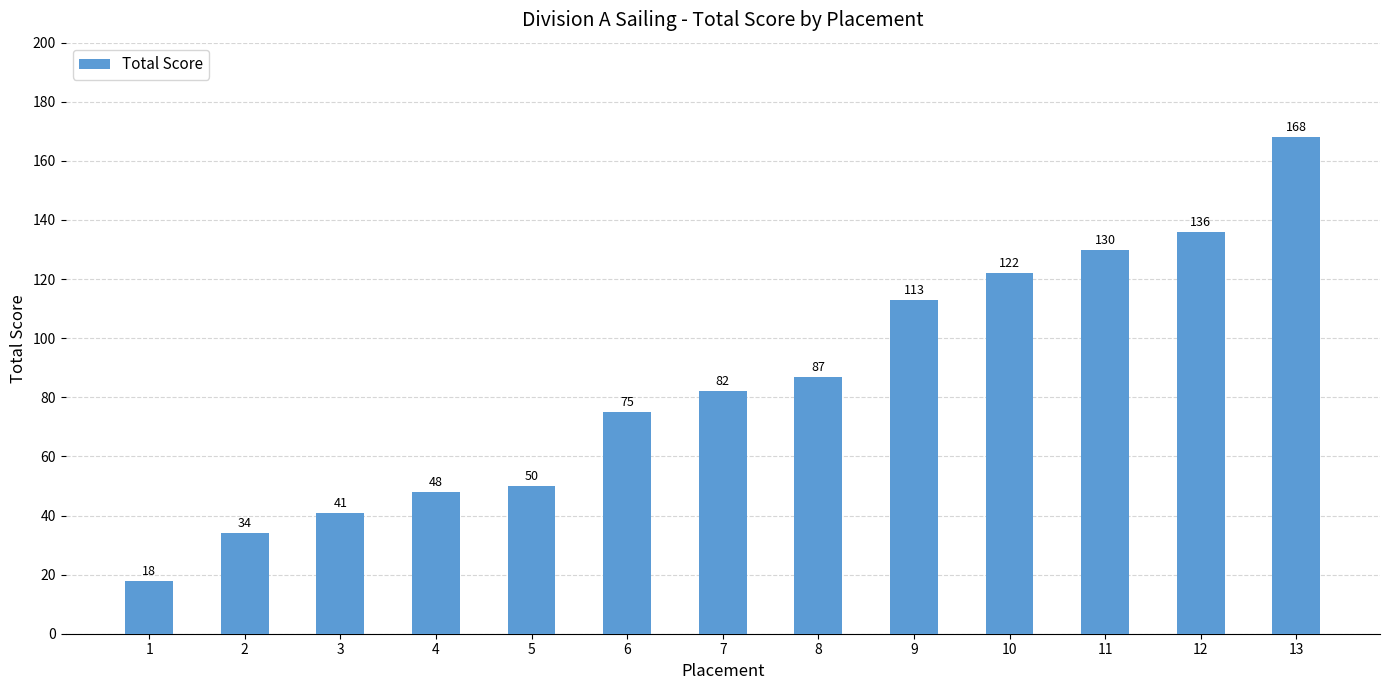

Are the bars grouped side by side (vs. stacked)?

No